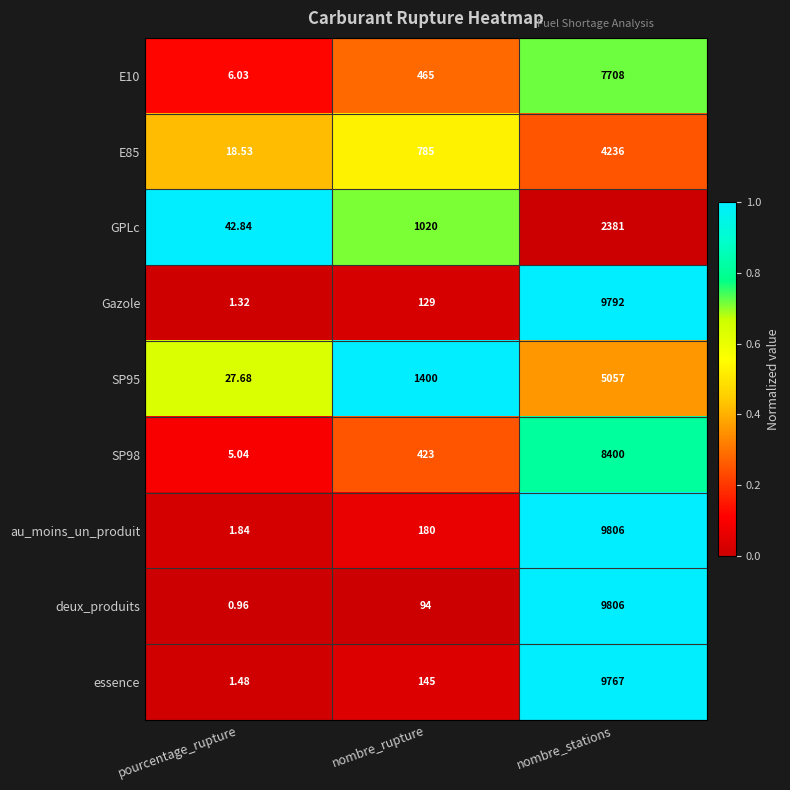

What is the greatest value displayed?

9806.0